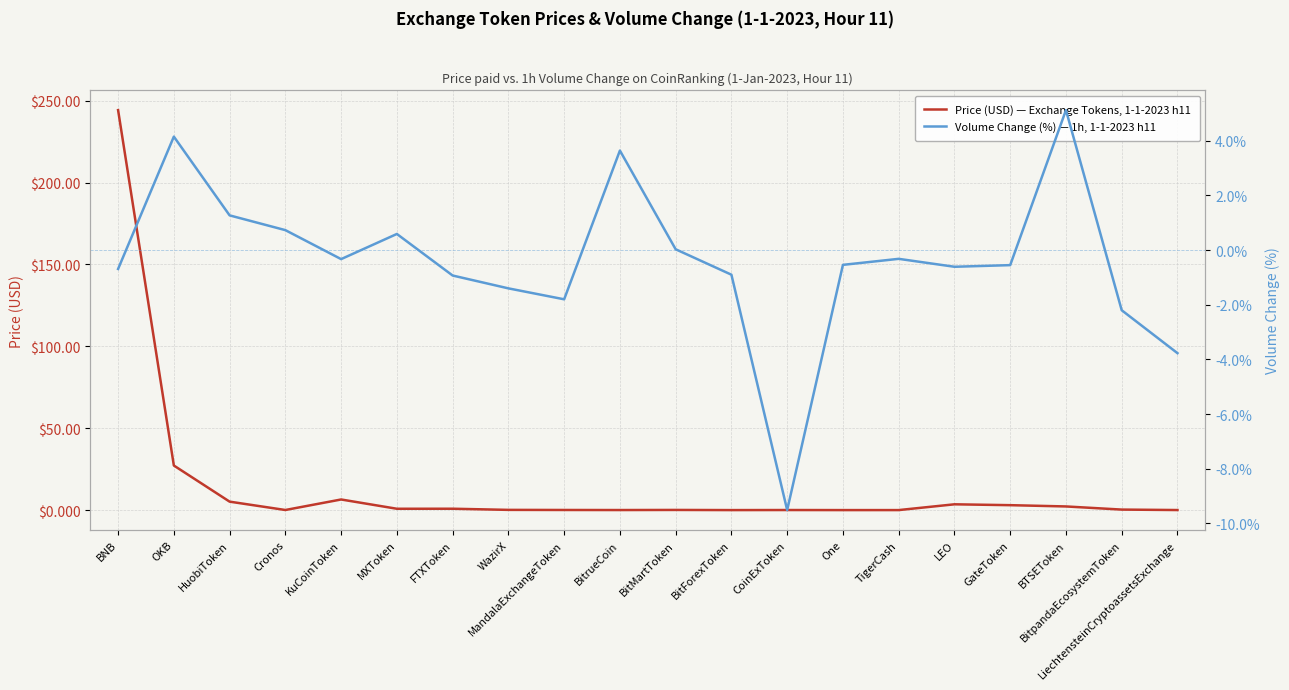

Which has a higher value, Cronos or KuCoinToken?

KuCoinToken